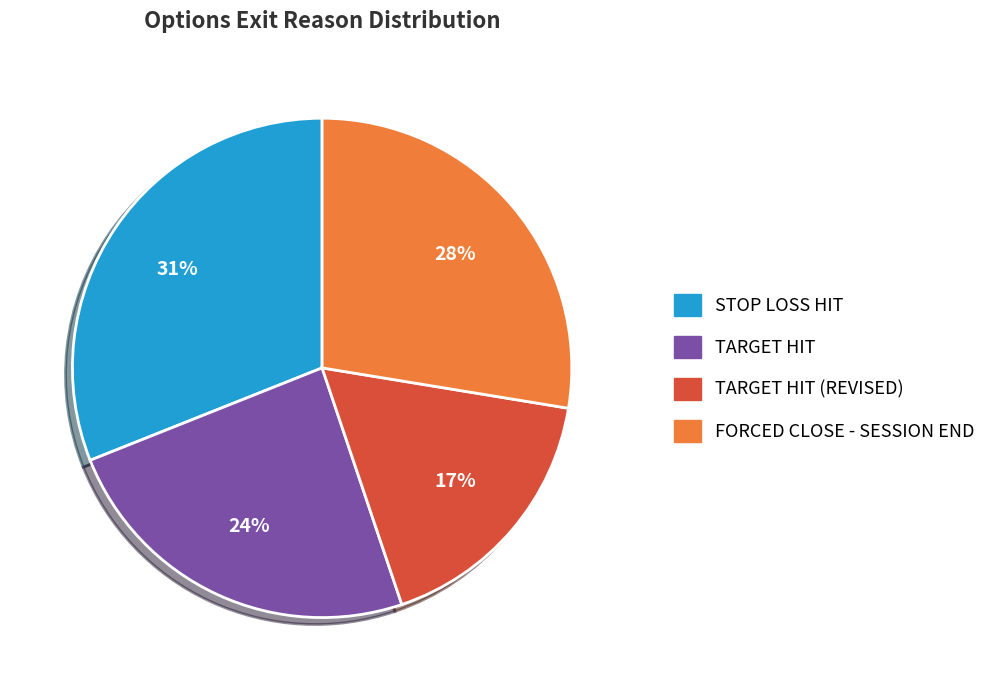

Count the number of slices in the pie.

4